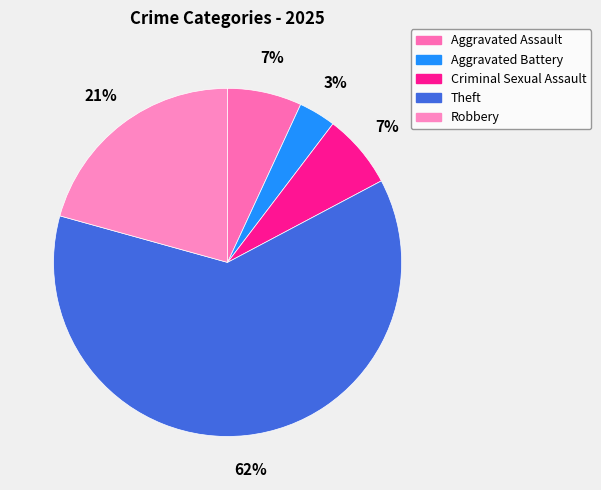

What portion of the pie excludes Criminal Sexual Assault?

93.1%